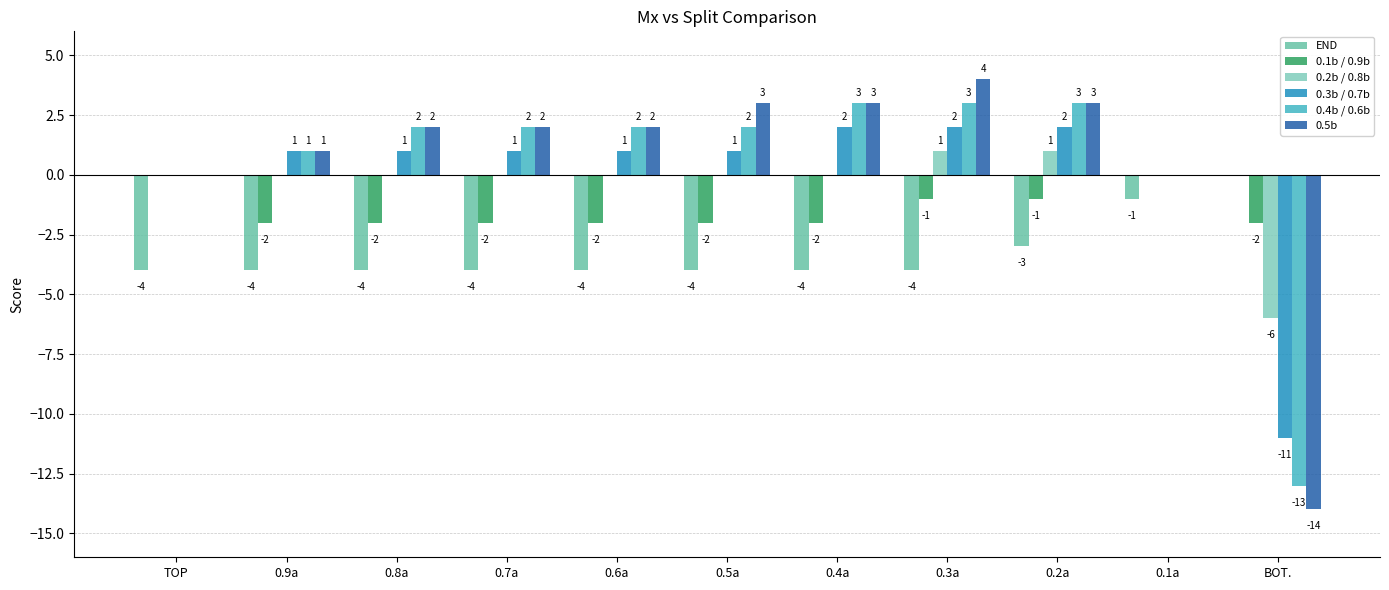

Rank the series at 0.4a from highest to lowest value.

0.4b / 0.6b, 0.5b, 0.3b / 0.7b, 0.2b / 0.8b, 0.1b / 0.9b, END